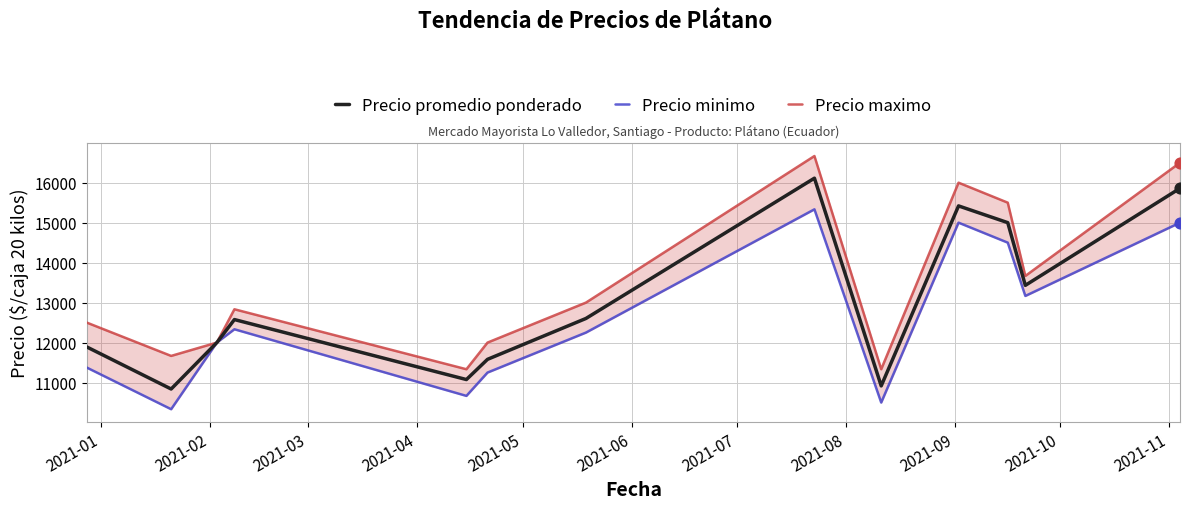

Which series has the widest spread of Y values?

Precio maximo